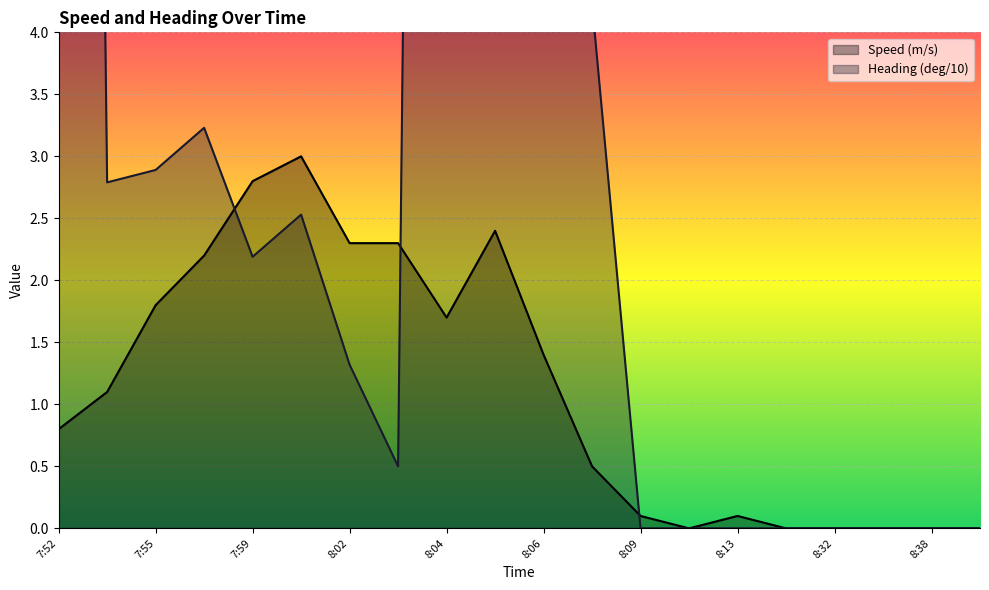

What is the greatest value displayed?

35.8